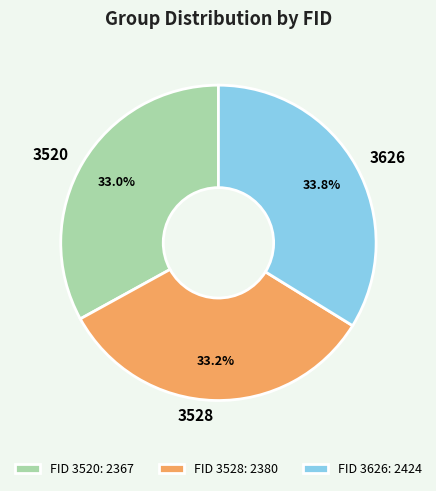

The 3626 slice represents 34% of the pie. True or false?

True